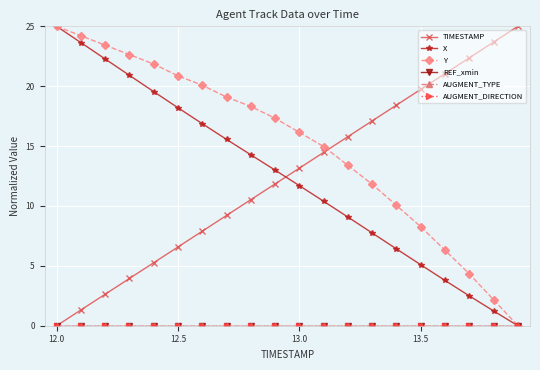

List the series in order of their peak value, lowest first.

REF_xmin, AUGMENT_TYPE, AUGMENT_DIRECTION, TIMESTAMP, X, Y